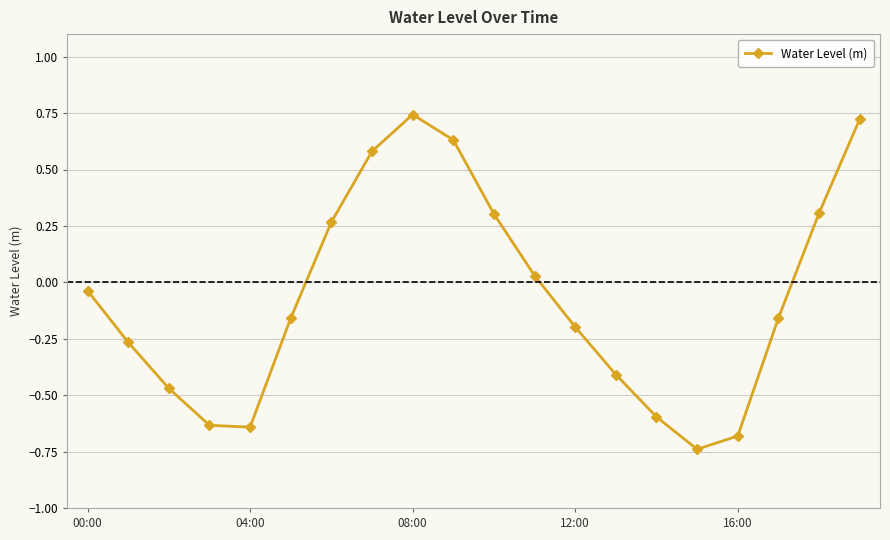

True or false: there are more than 2 points higher than both neighbors.

False